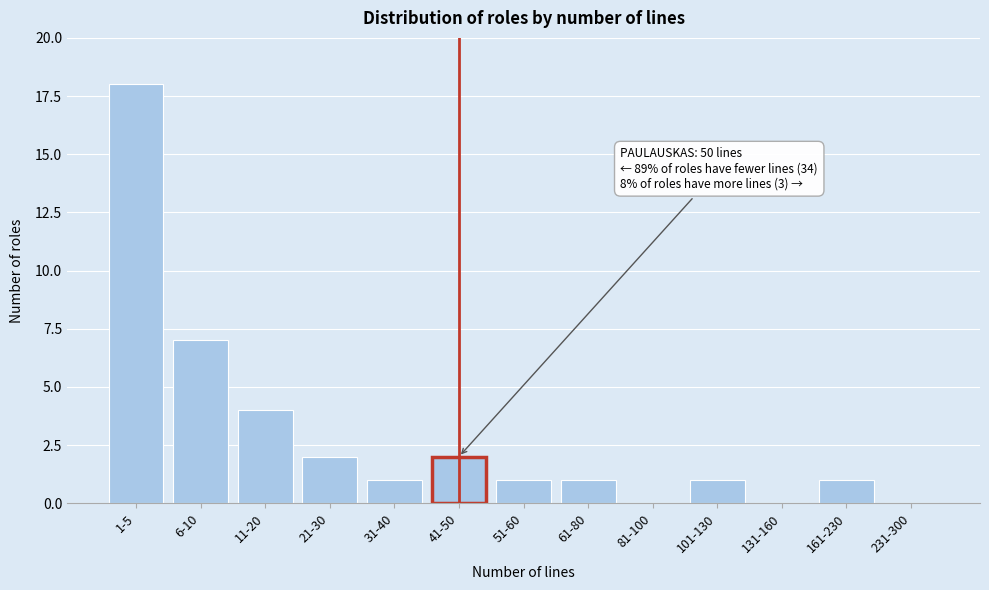

Reading left to right, list all the values displayed in this chart.

1-5=18	6-10=7	11-20=4	21-30=2	31-40=1	41-50=2	51-60=1	61-80=1	81-100=0	101-130=1	131-160=0	161-230=1	231-300=0